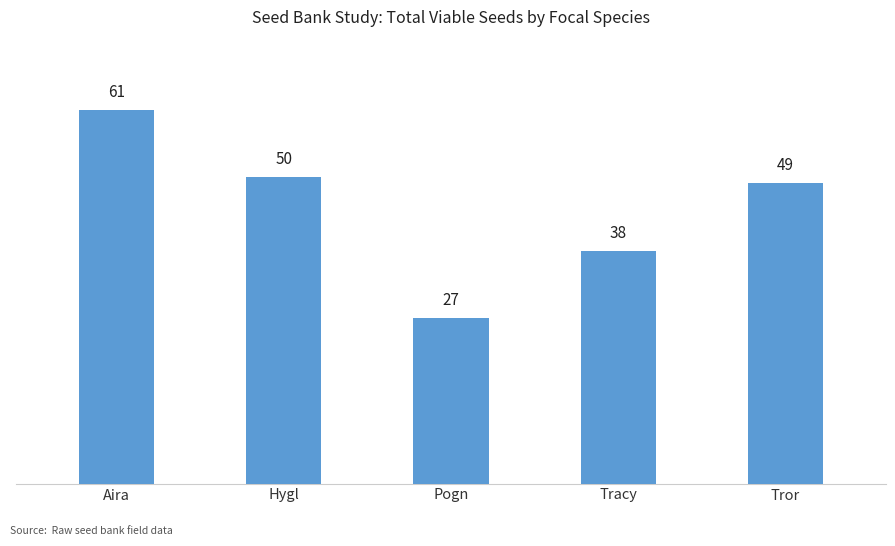

Reading right to left, extract all data points from this chart.

49	38	27	50	61